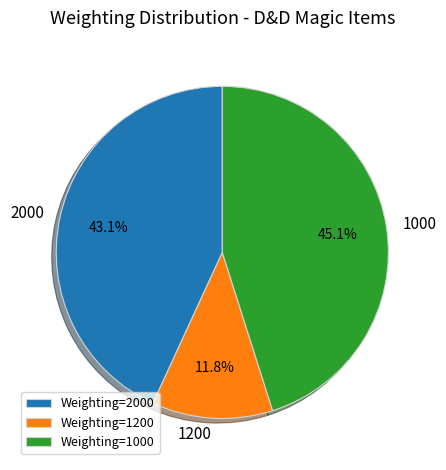

Which category has the smallest portion of the pie?

1200